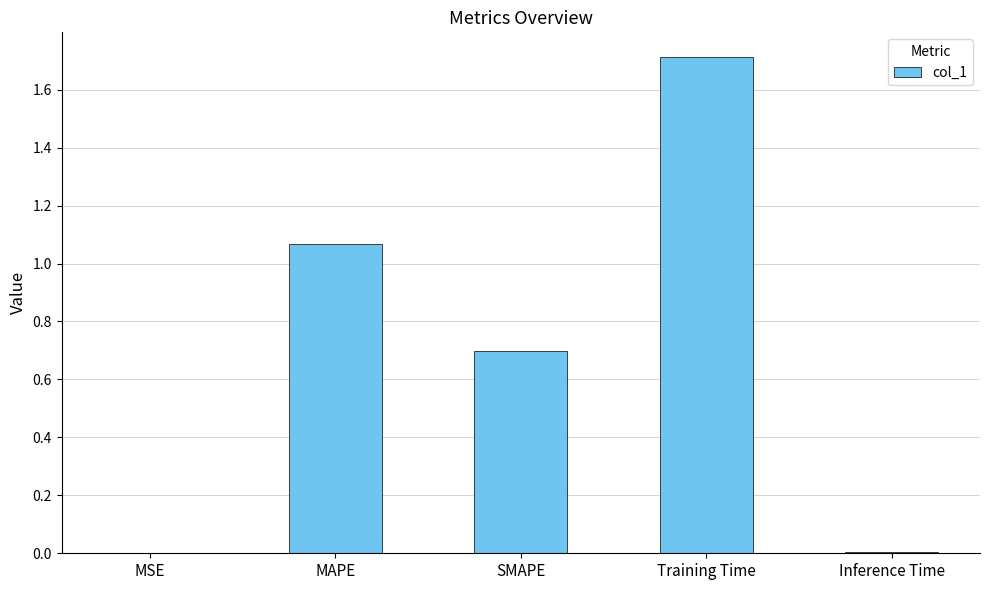

Which label corresponds to the largest value in the chart?

Training Time